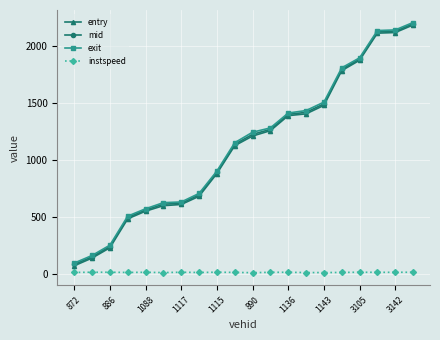

What is the difference between the maximum and minimum values in the mid series?

2117.0